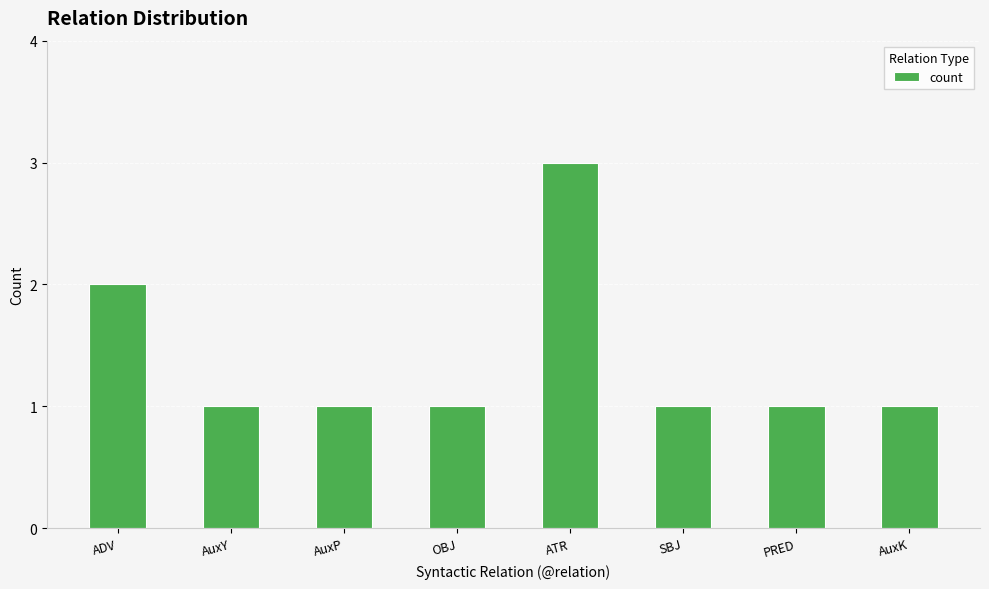

What is the minimum value shown in the chart?

1